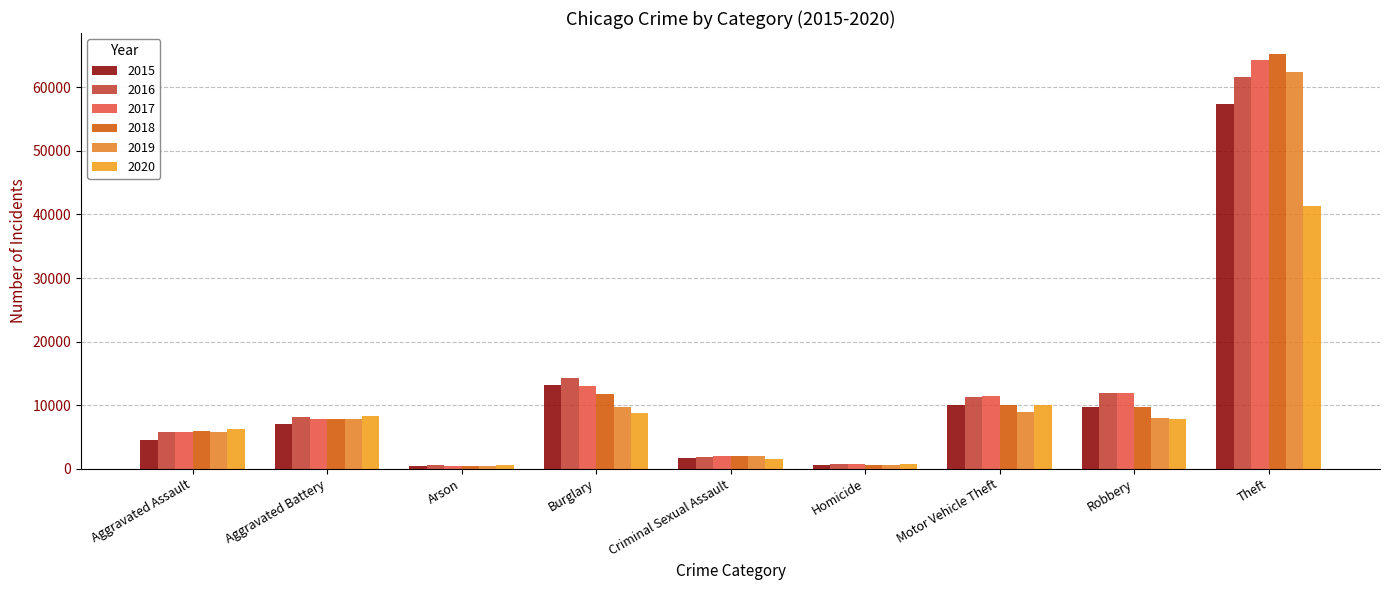

How many data points in 2020 are less than 7855?

4